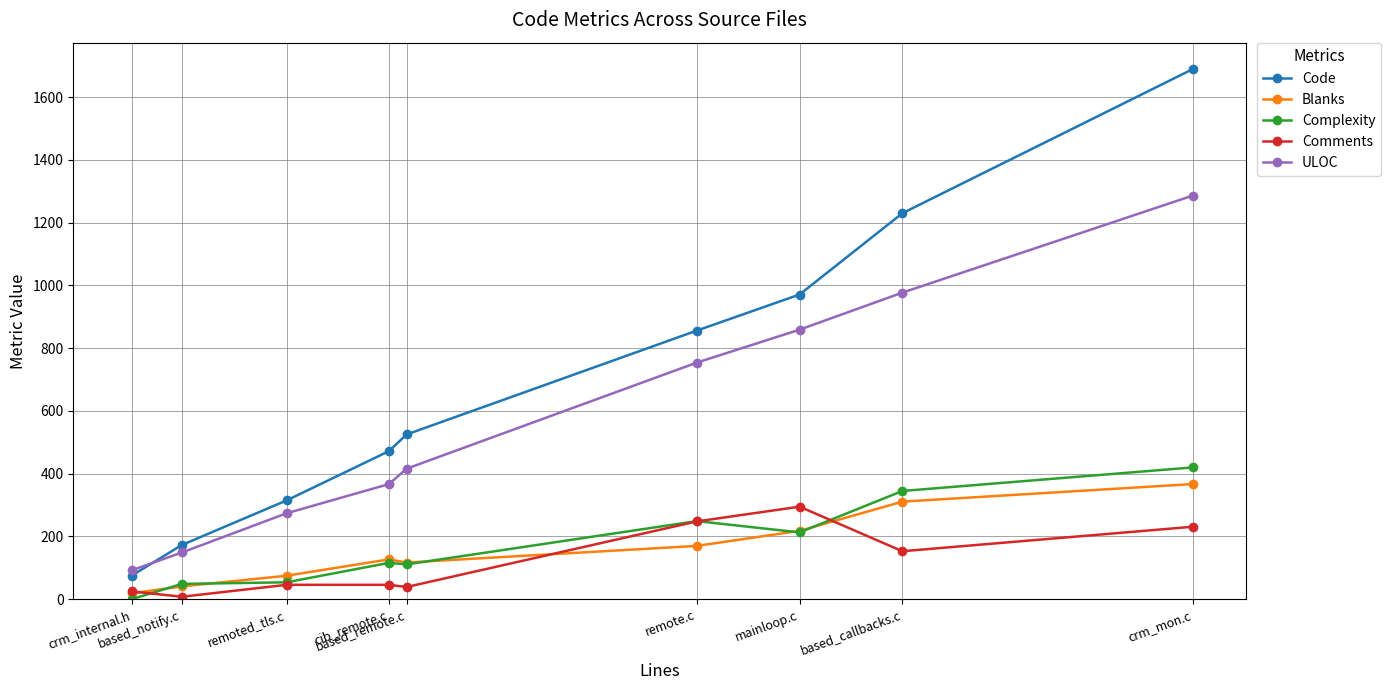

What is the highest value of the Comments series?

295